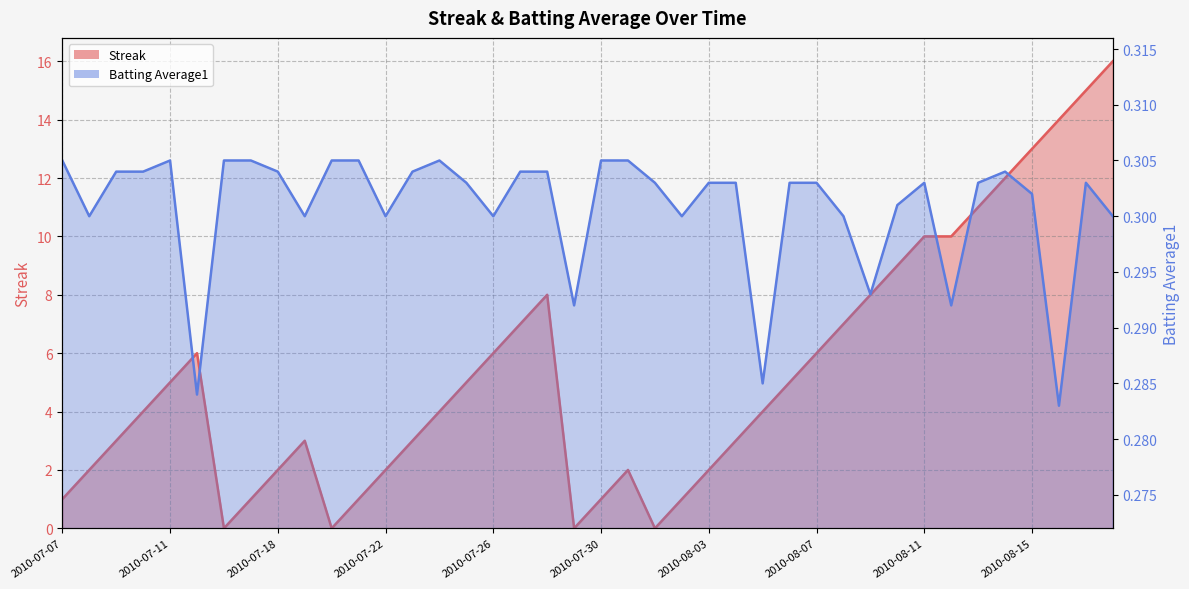

Where is the first local maximum for Streak?

2010-07-15